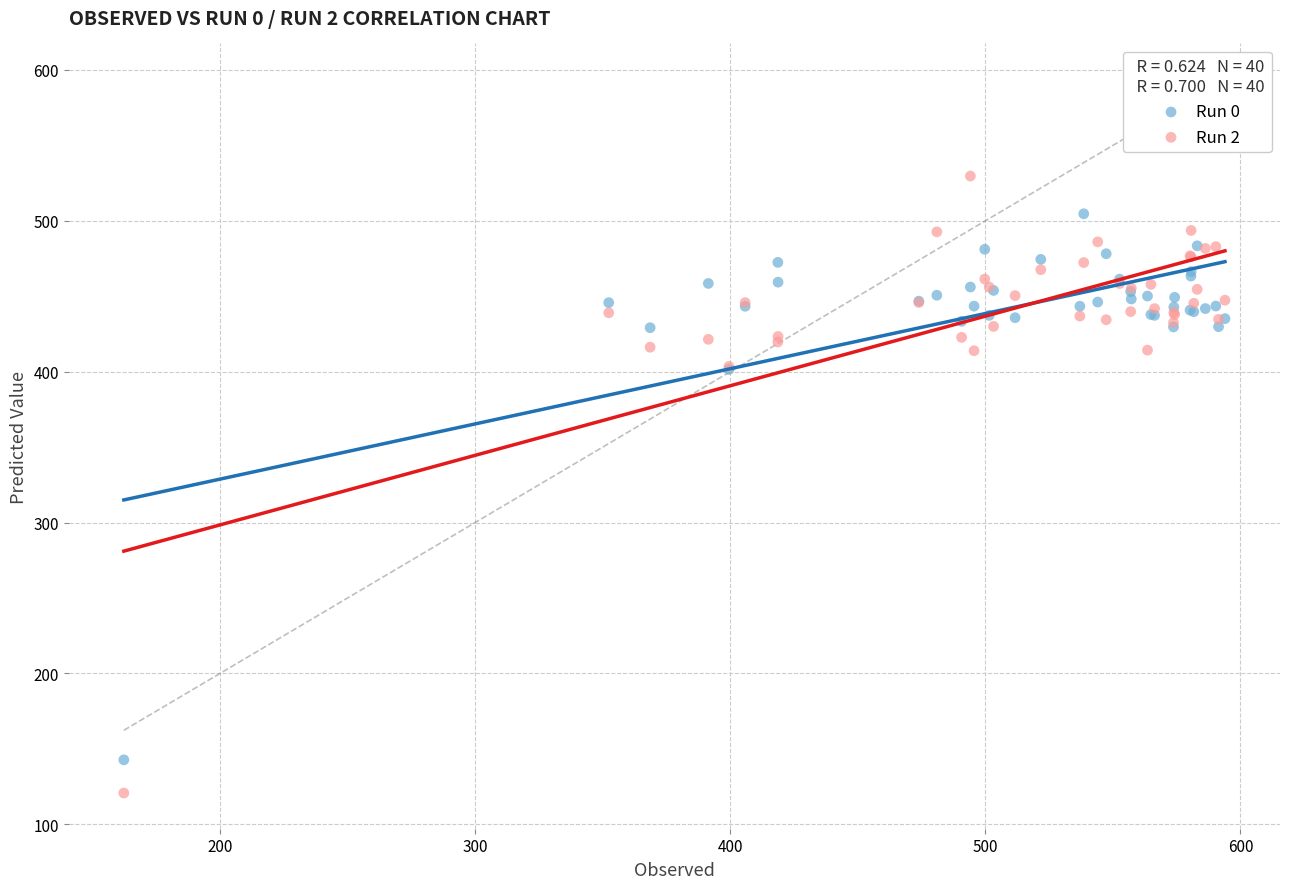

Which series contains the highest Y value?

Run 2